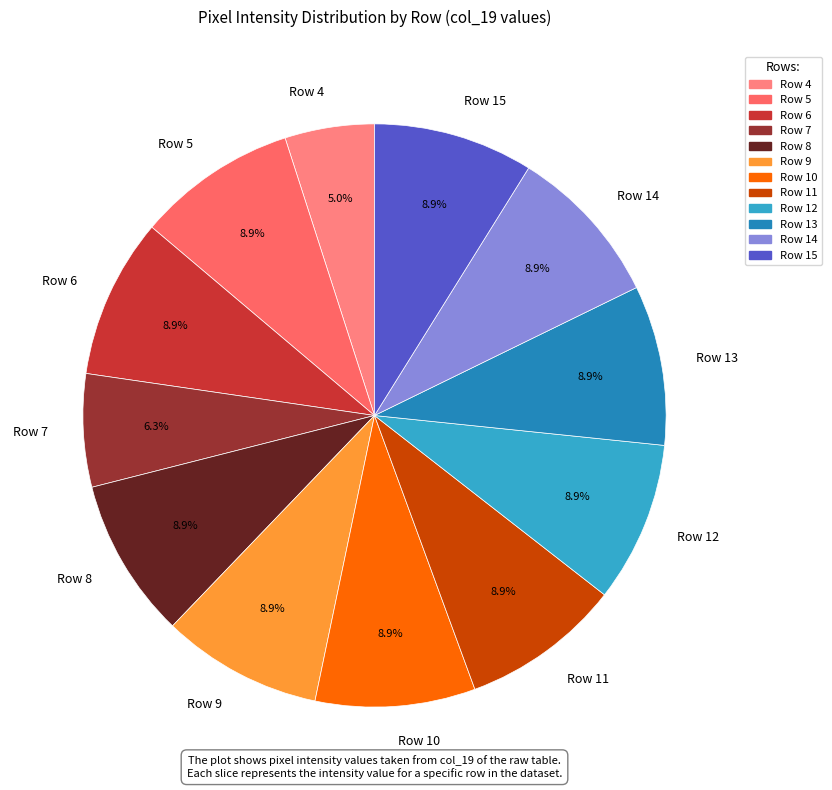

Which slice is the smallest?

Row 4